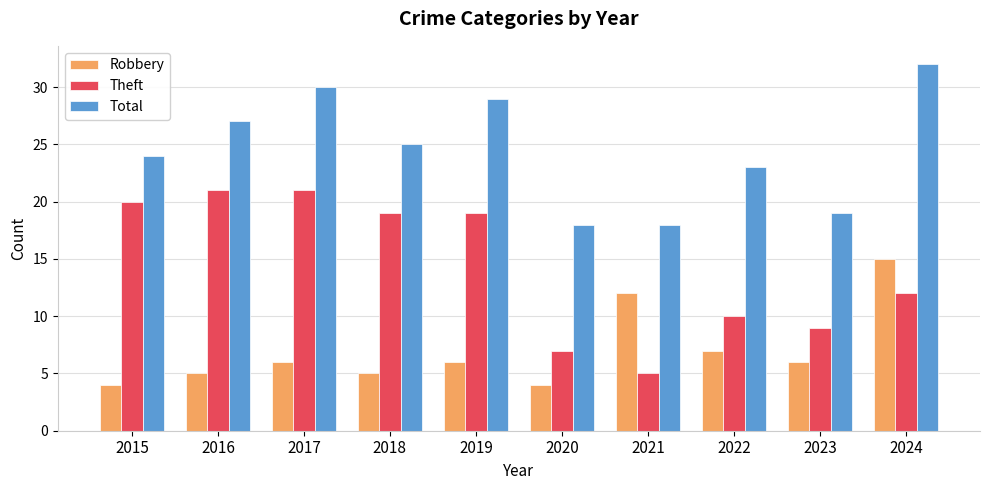

Rank the series at 2019 from highest to lowest value.

Total, Theft, Robbery